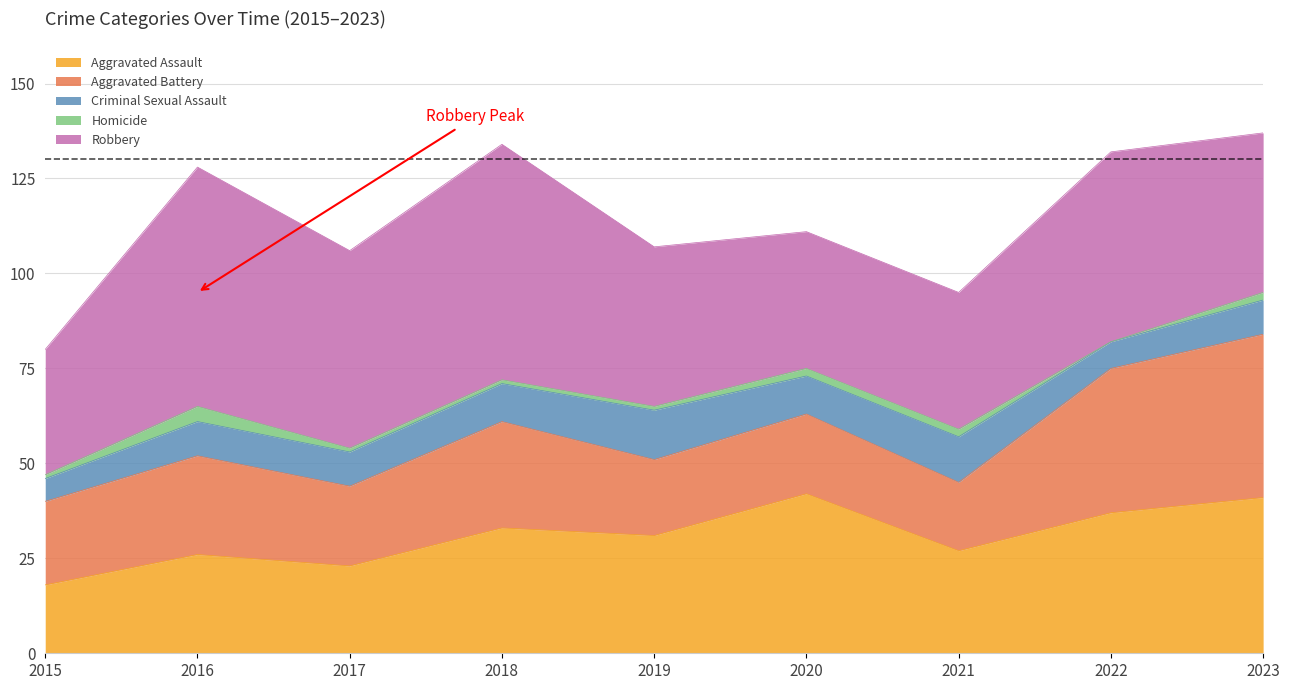

True or false: Aggravated Assault and Criminal Sexual Assault intersect in this chart.

False